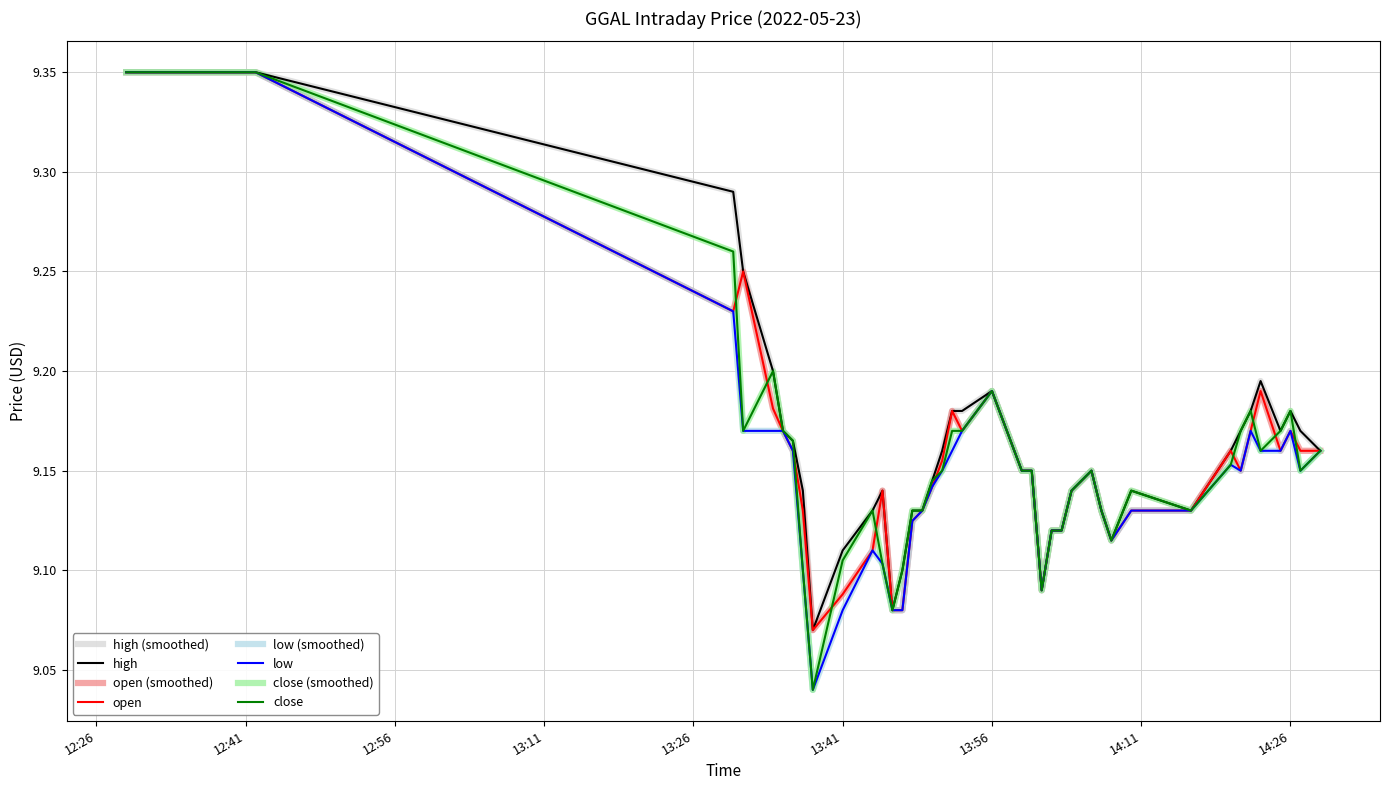

At which category does low reach its first local valley?

2022-05-23 13:38:00